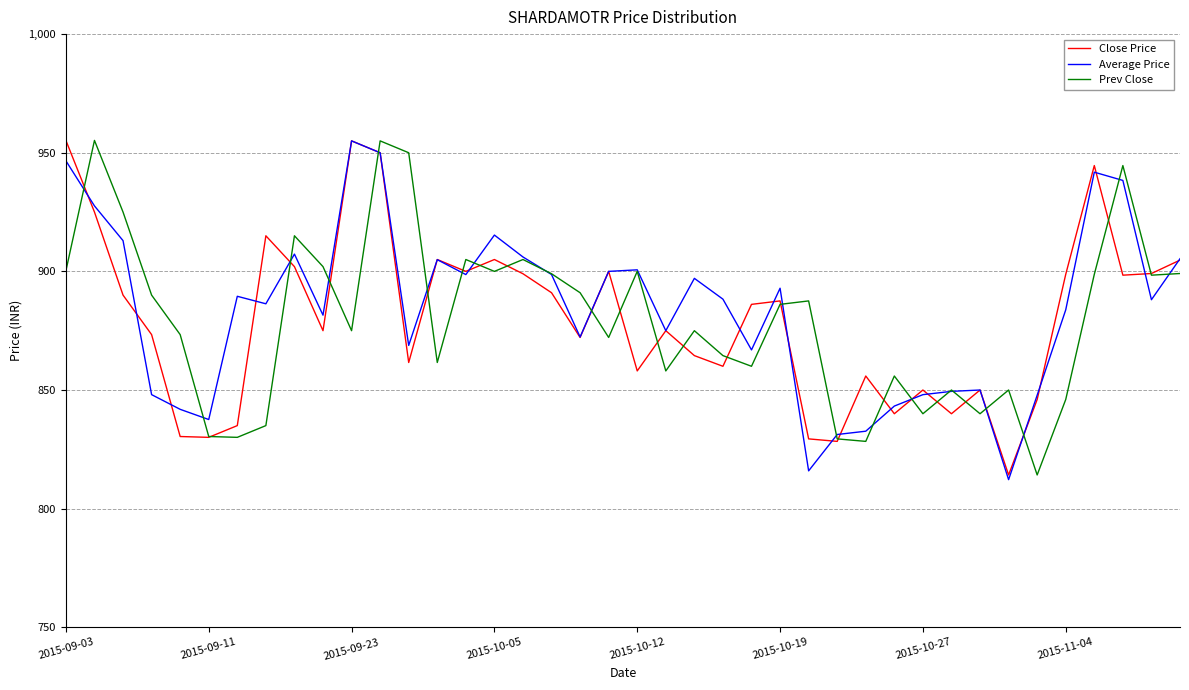

What is the greatest value displayed?

955.2